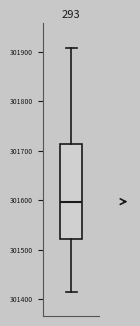

Read this box plot against the y-axis: the position of the median line, the range covered by the box, and the ends of both whiskers. The values are not printed on the chart, so give them approximately, as read against the axis.

median 301600, box 301520 to 301710, whiskers 301420 to 301910